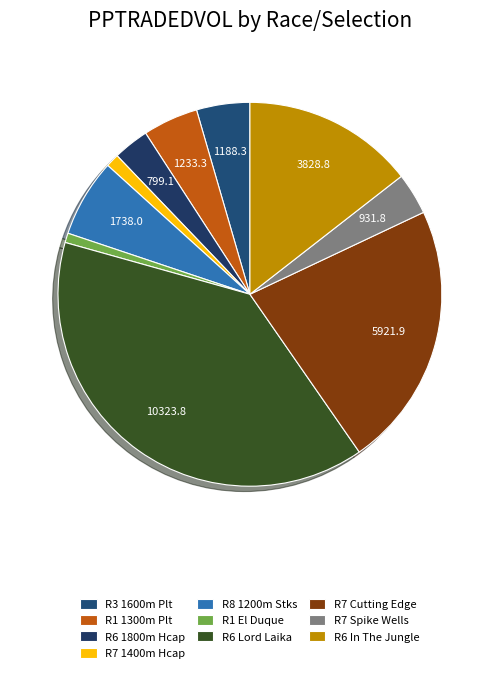

Combined, what portion of the pie is R6 In The Jungle and R7 1400m Hcap?

15.6%